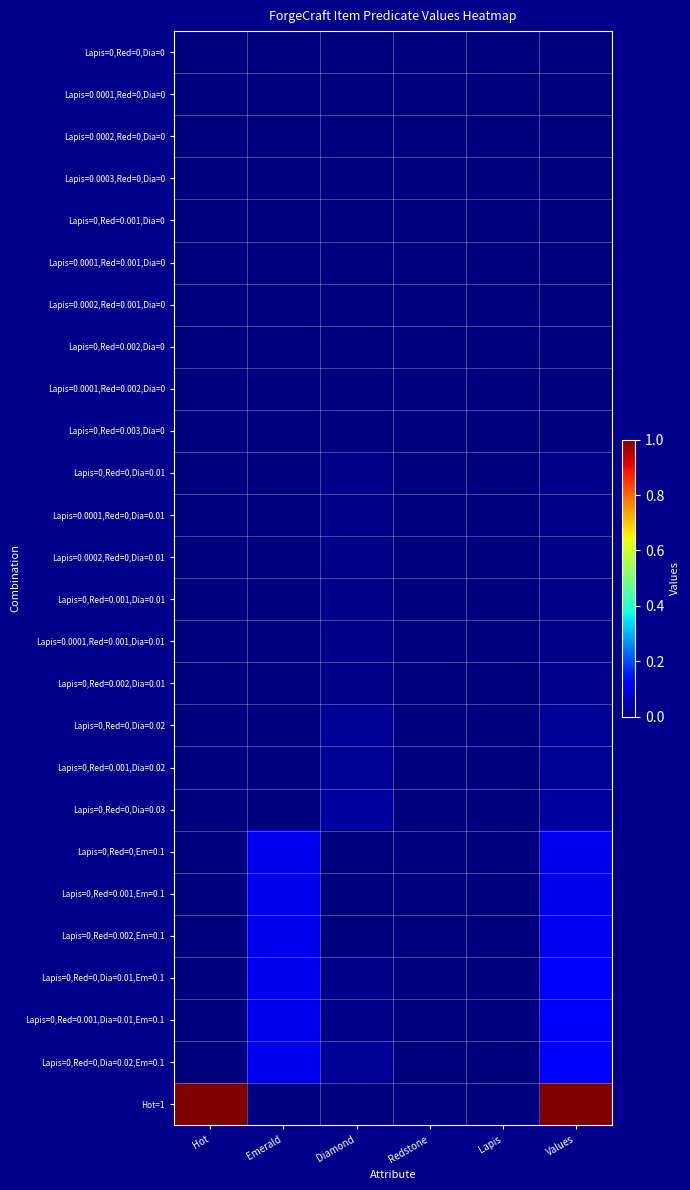

At how many categories does at least one series exceed 0?

6